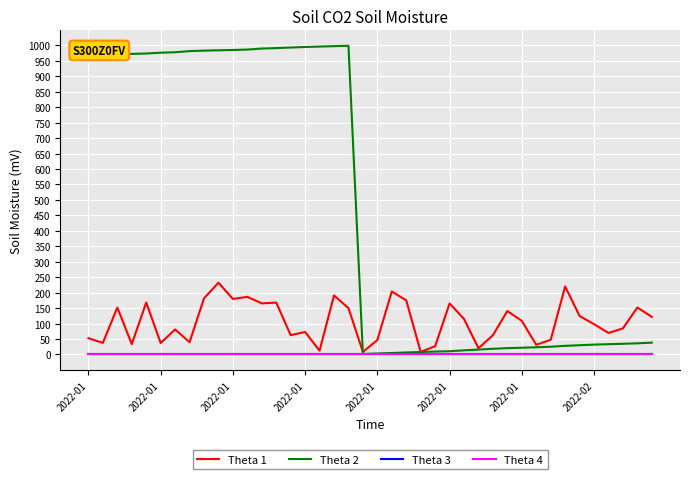

Which series has the largest total across all categories?

Theta 2